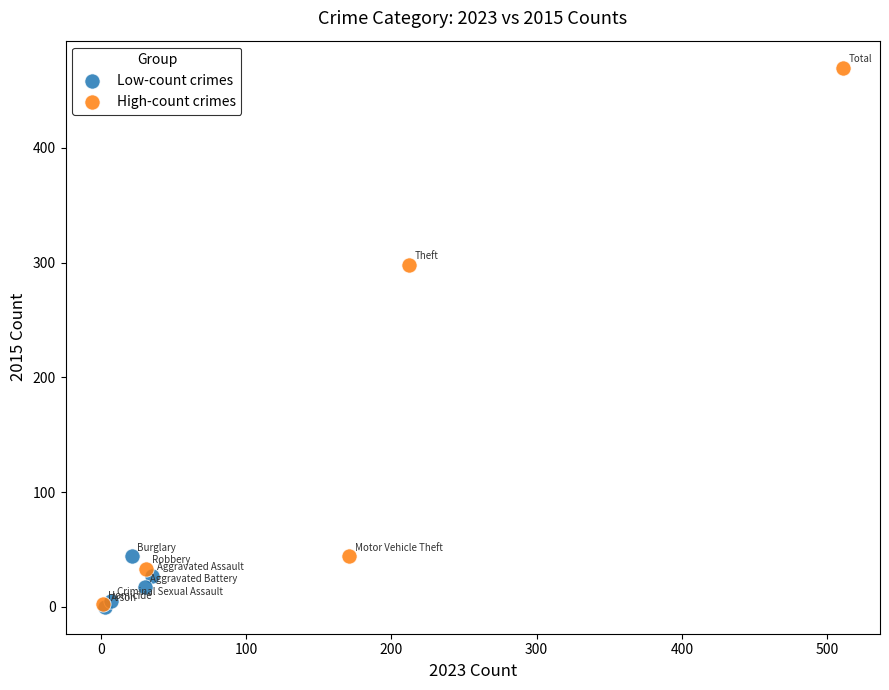

Which series has the widest spread of Y values?

High-count crimes